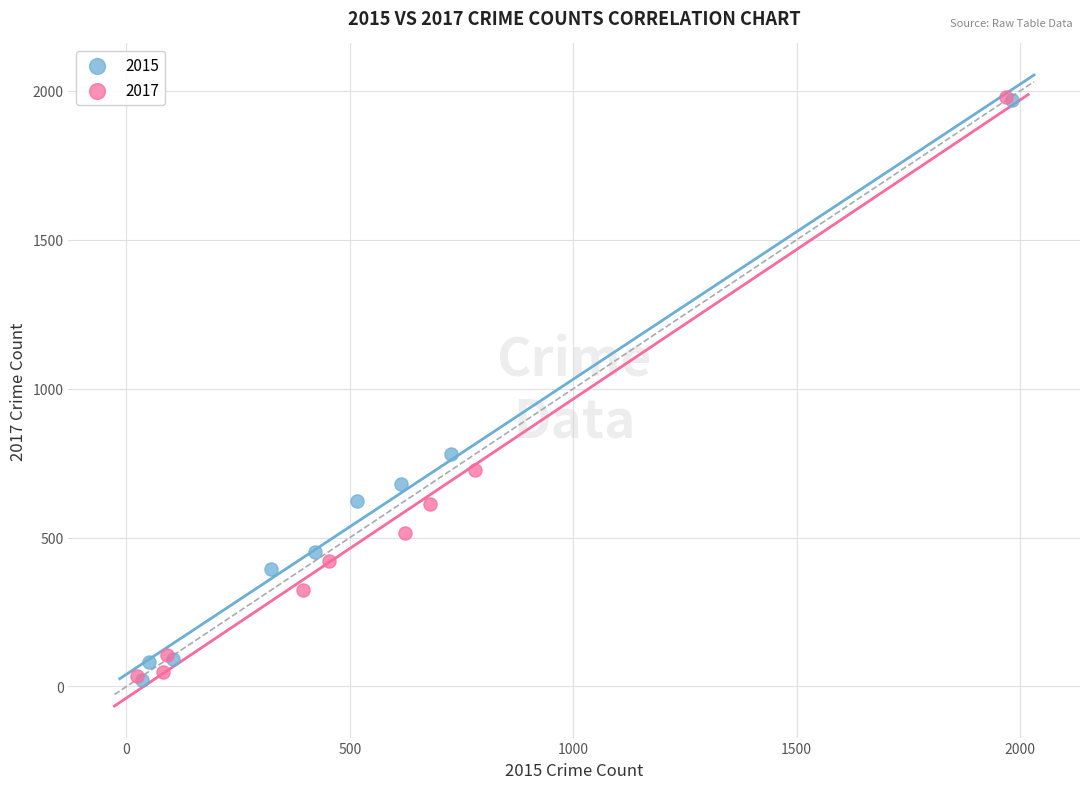

What are all the series names shown in the legend?

2015, 2017